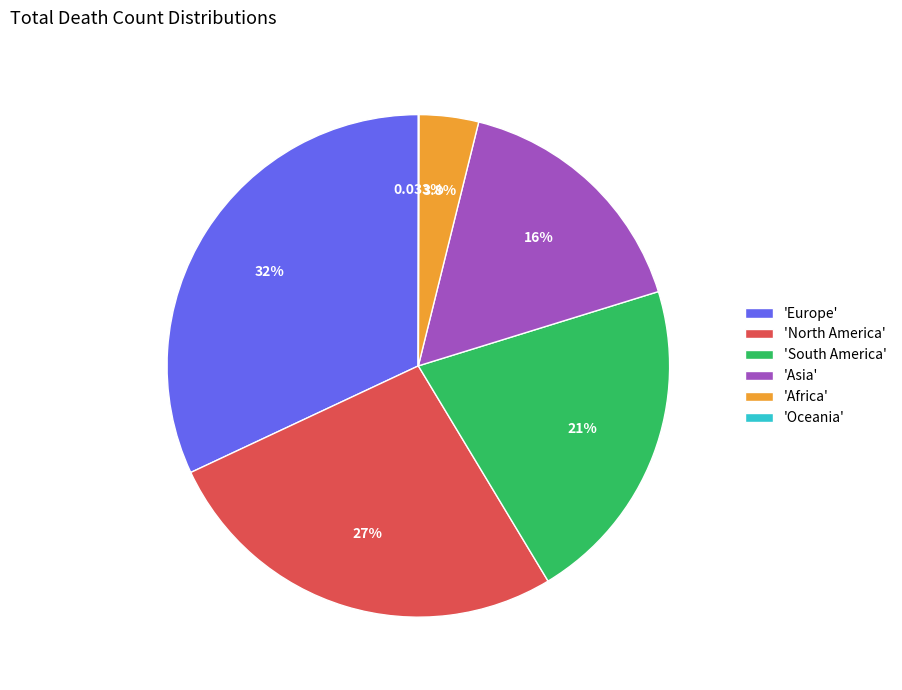

Which category has the biggest portion of the pie?

'Europe'